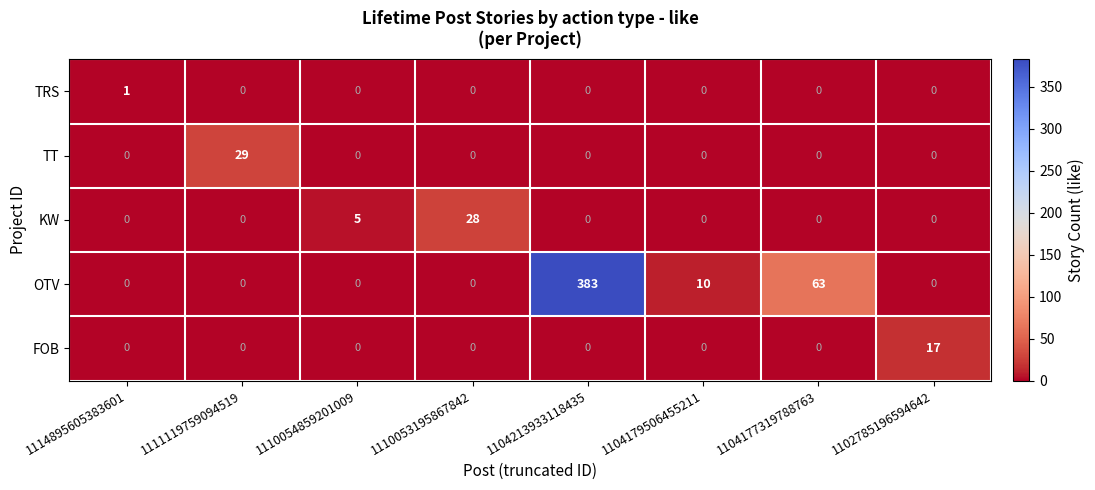

The KW series shows 44 at 1110053195867842. True or false?

False